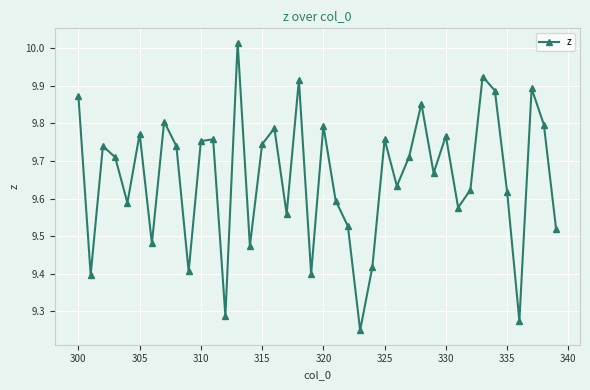

True or false: the data has more than 0 interior local peaks.

True